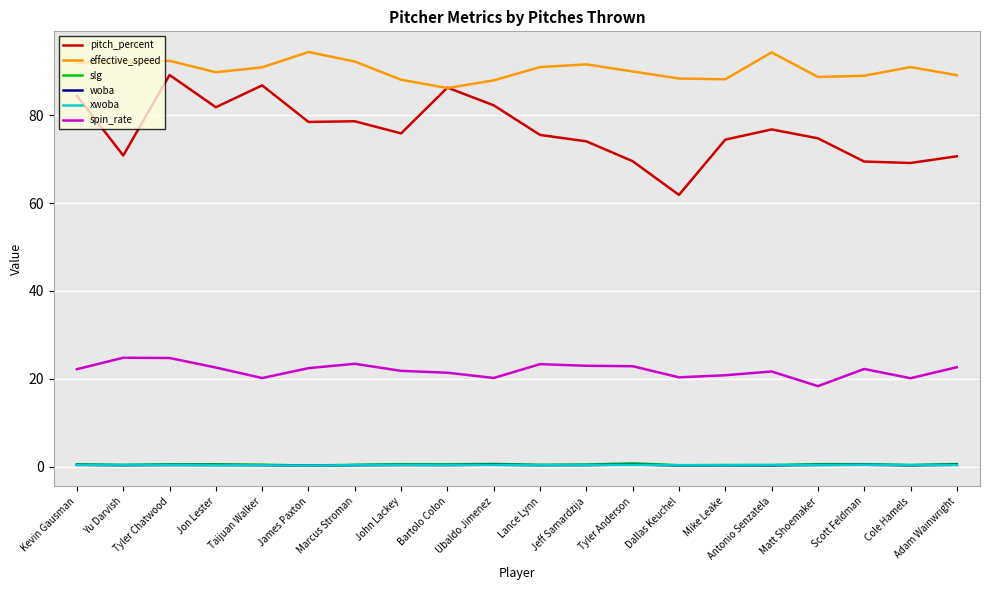

How many lines are shown in the chart?

6